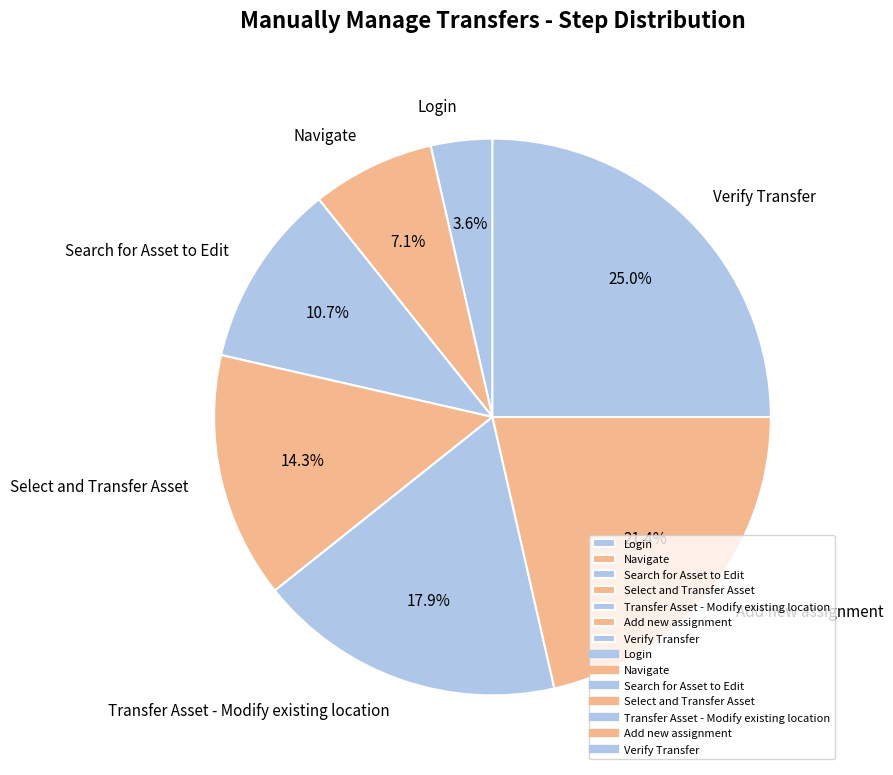

What is the smallest slice in the pie chart?

Login